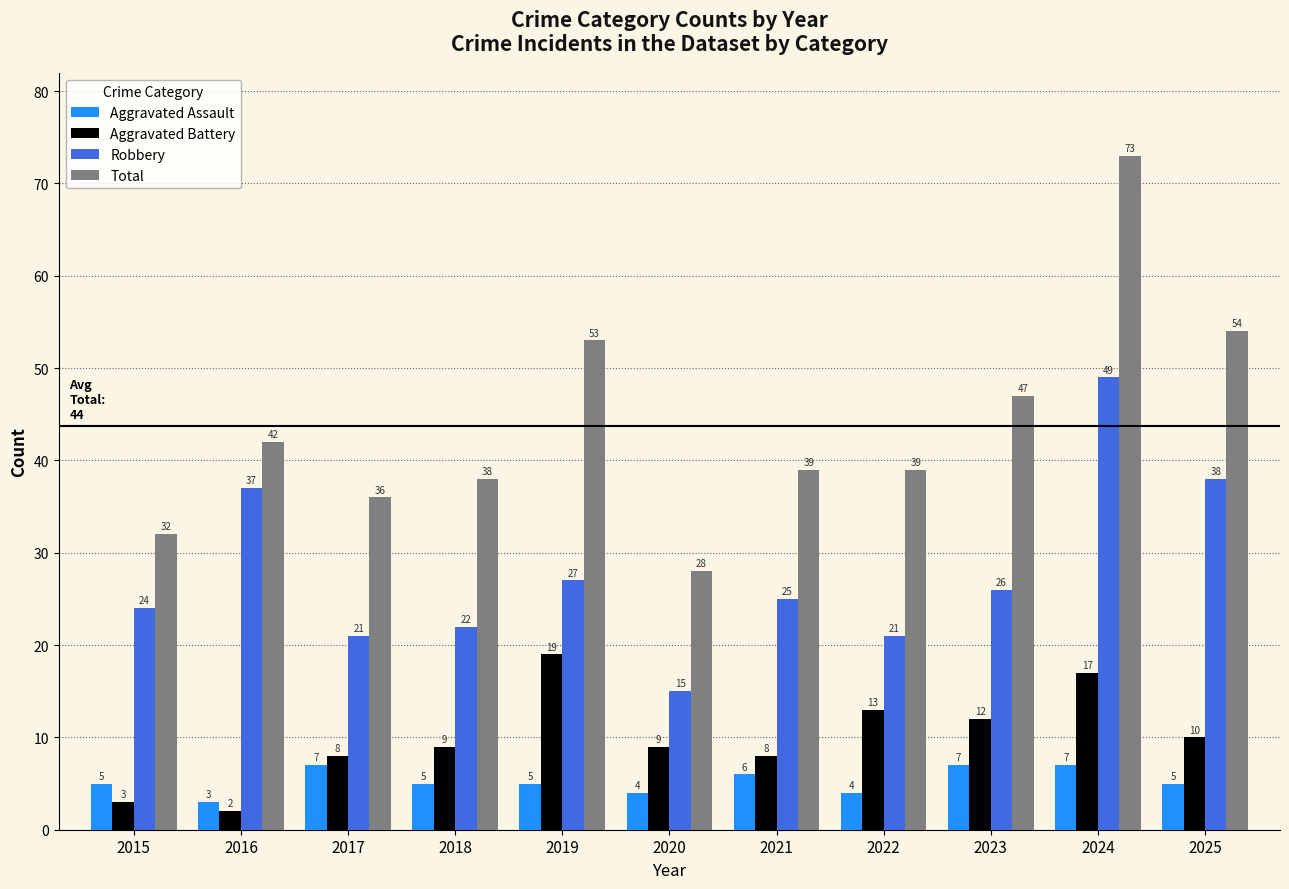

What value does the Robbery series have at 2020?

15